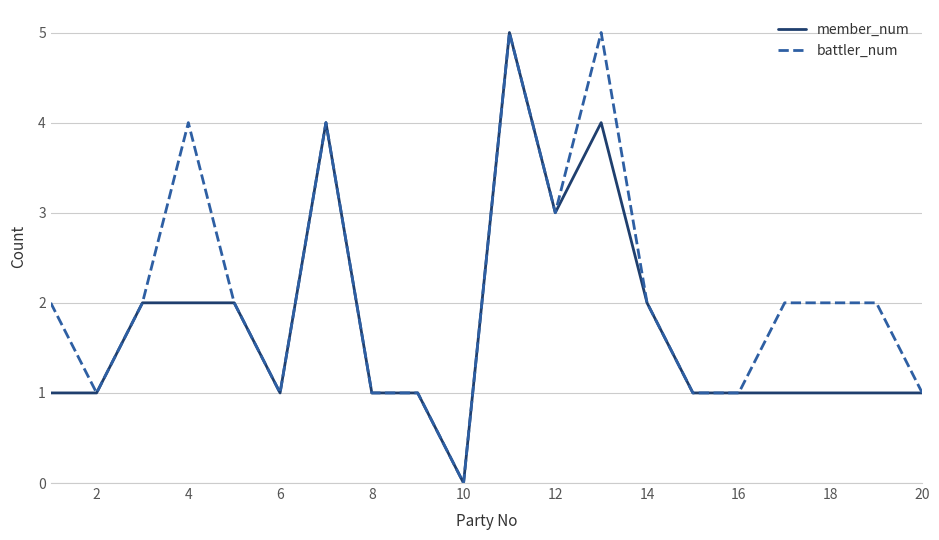

Does the chart display data point markers on the line(s)?

No